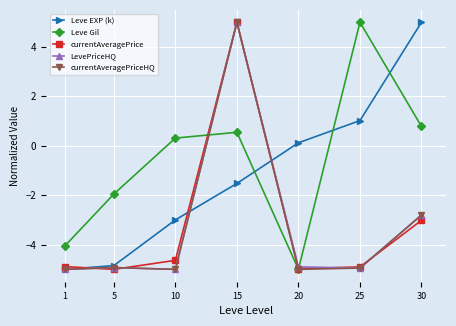

How many values in currentAveragePriceHQ are above zero?

1